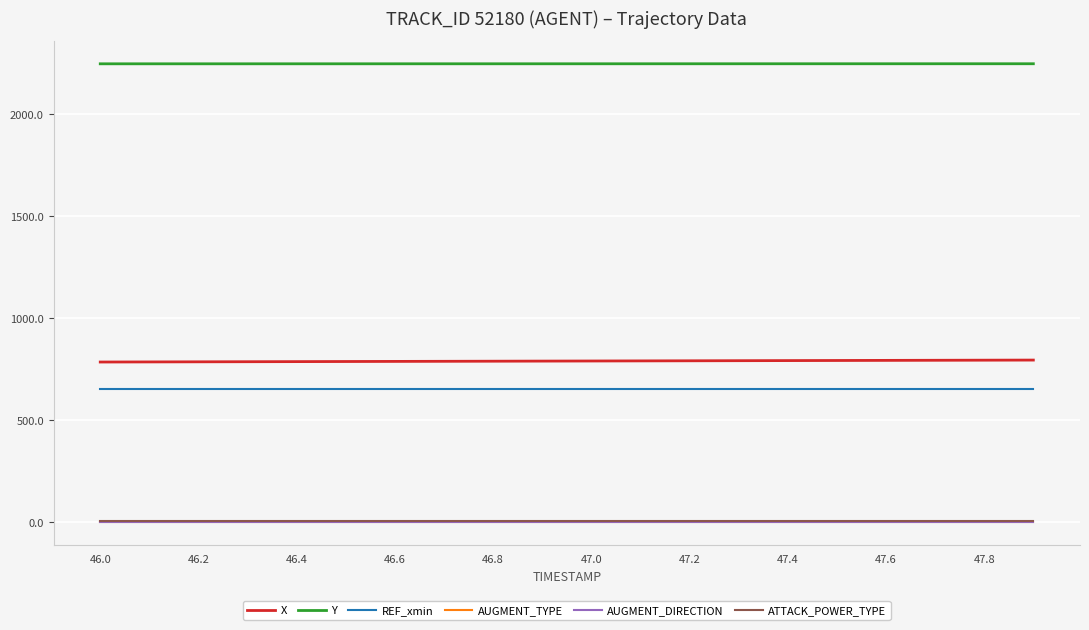

Which series has the largest range (max minus min)?

X